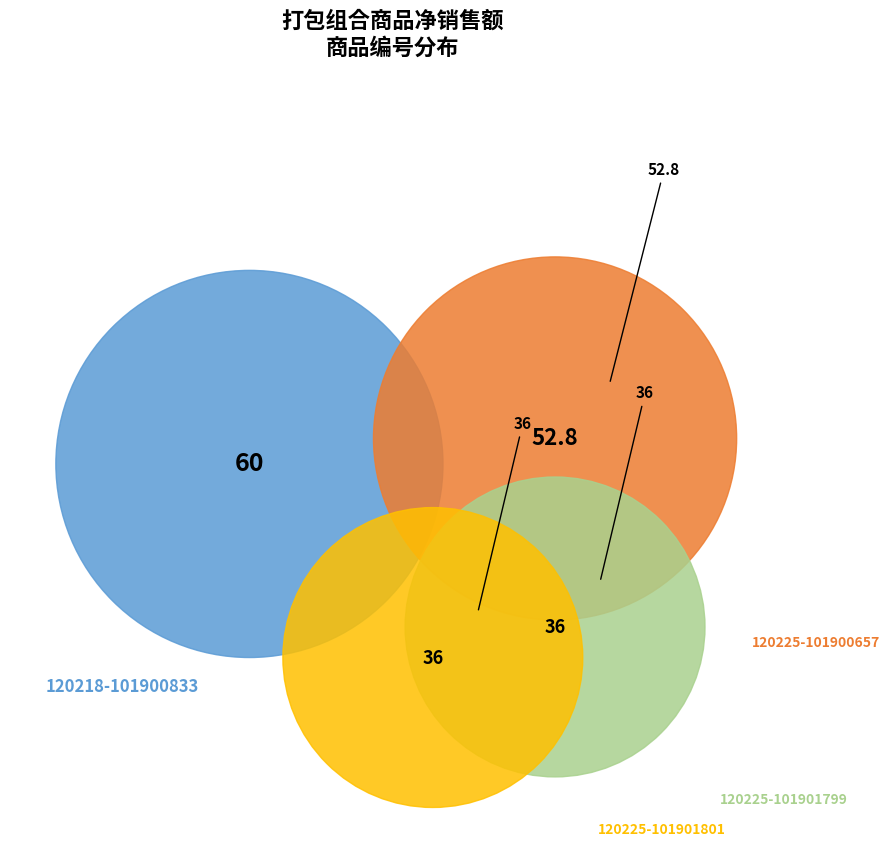

True or false: 120225-101900657 accounts for 42% of the total.

False